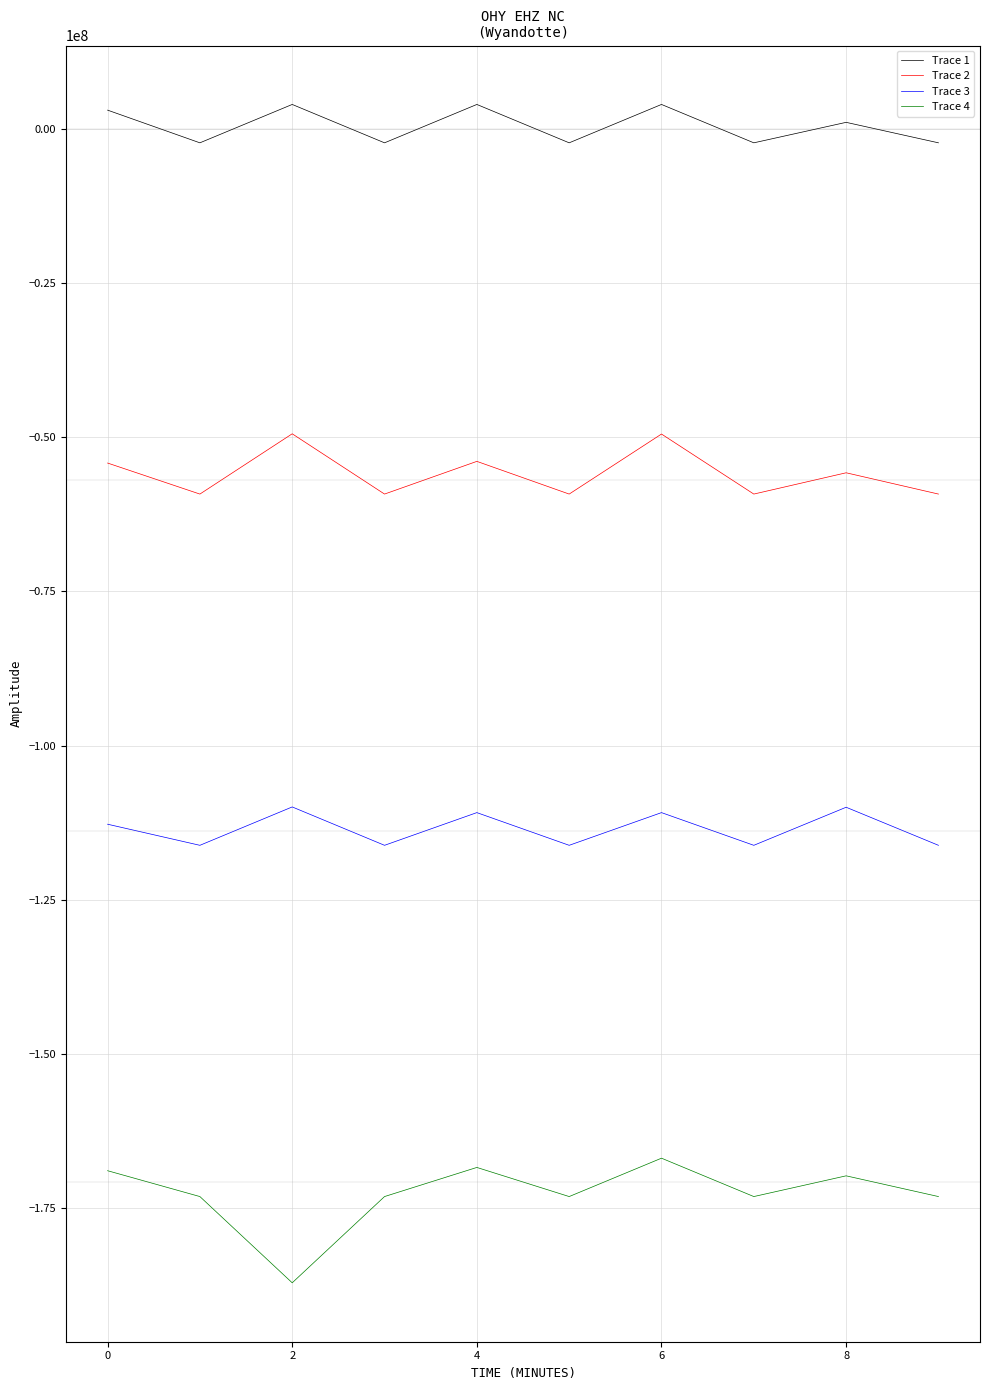

What is the smallest value displayed?

-187070567.0